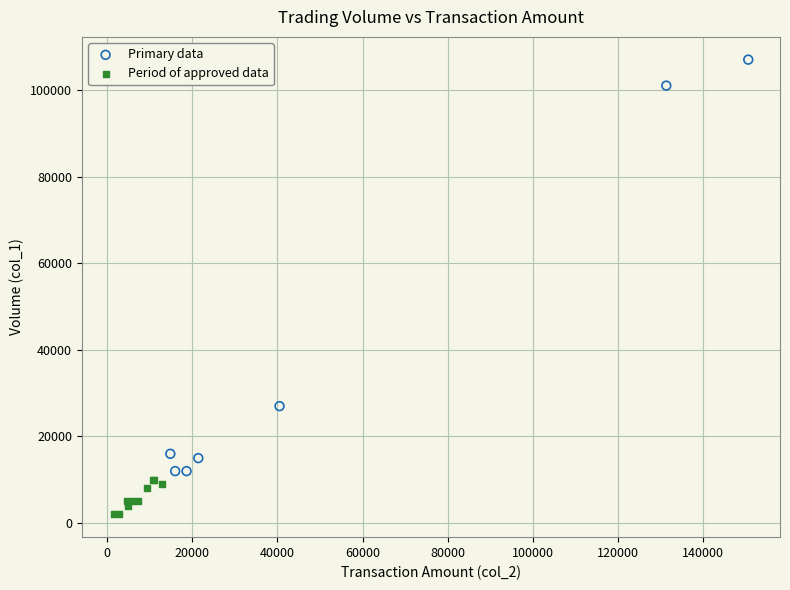

Which series has the largest Y range (max minus min)?

Primary data